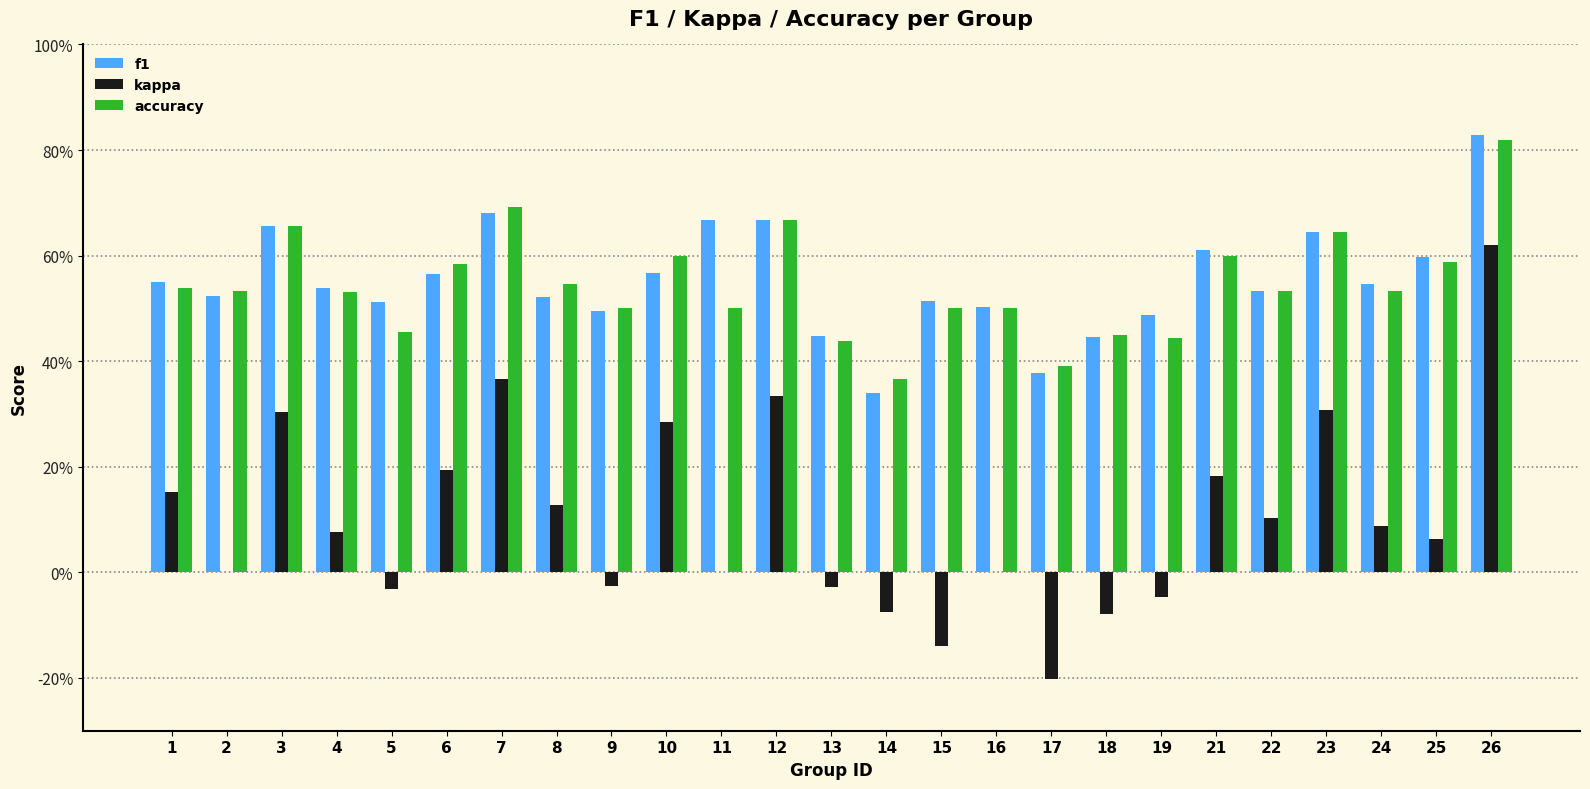

Which label corresponds to the largest value in the chart?

26